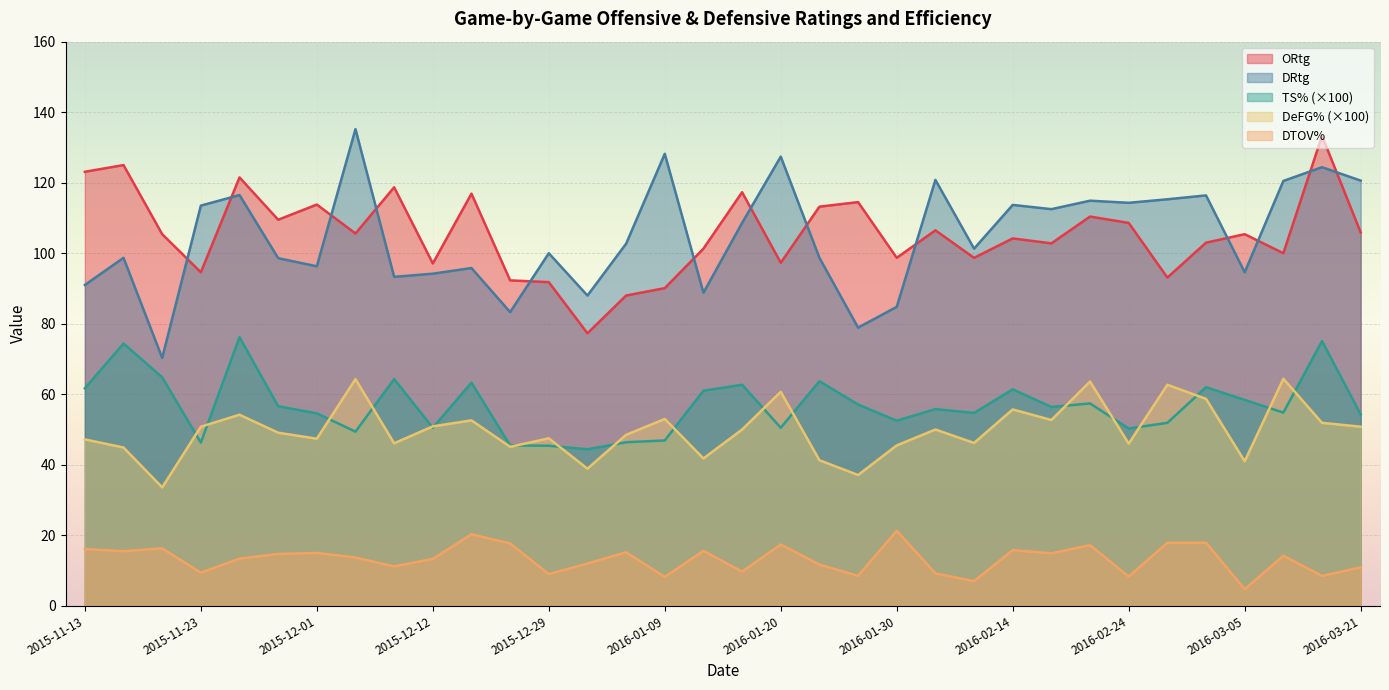

What is the total value across all series at 2016-03-16?

393.2